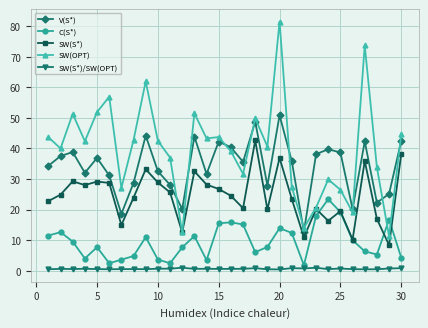

What is the value of the SW(OPT) point at the 7th from the left?

27.1